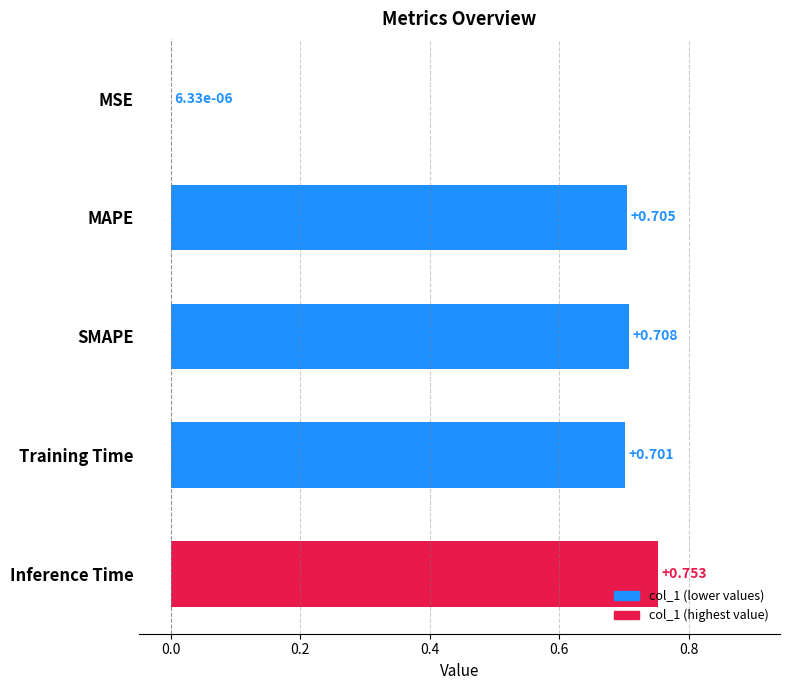

At which label is the value closest to 0?

MSE